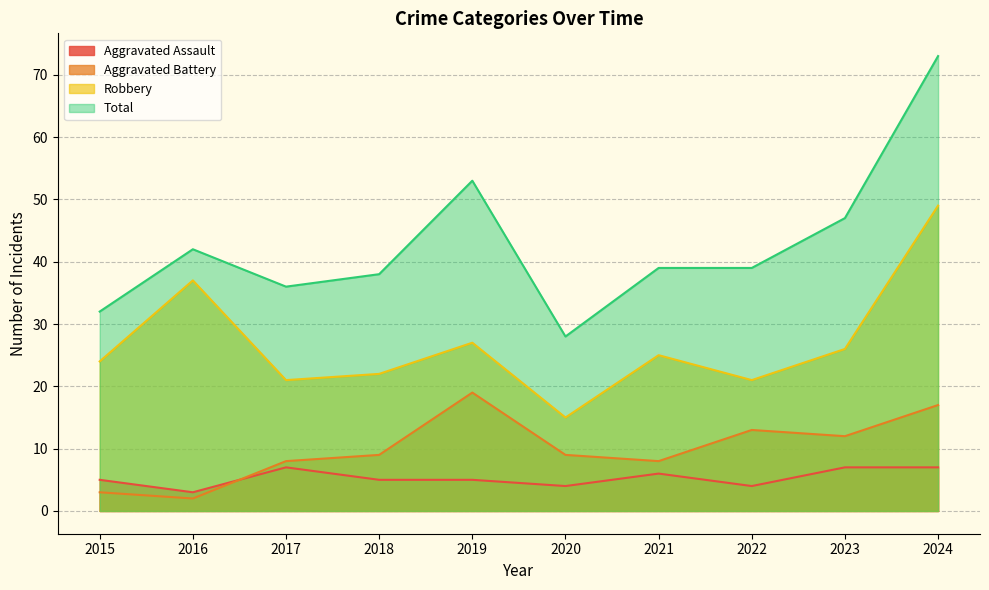

True or false: Total and Aggravated Assault cross at least once.

False